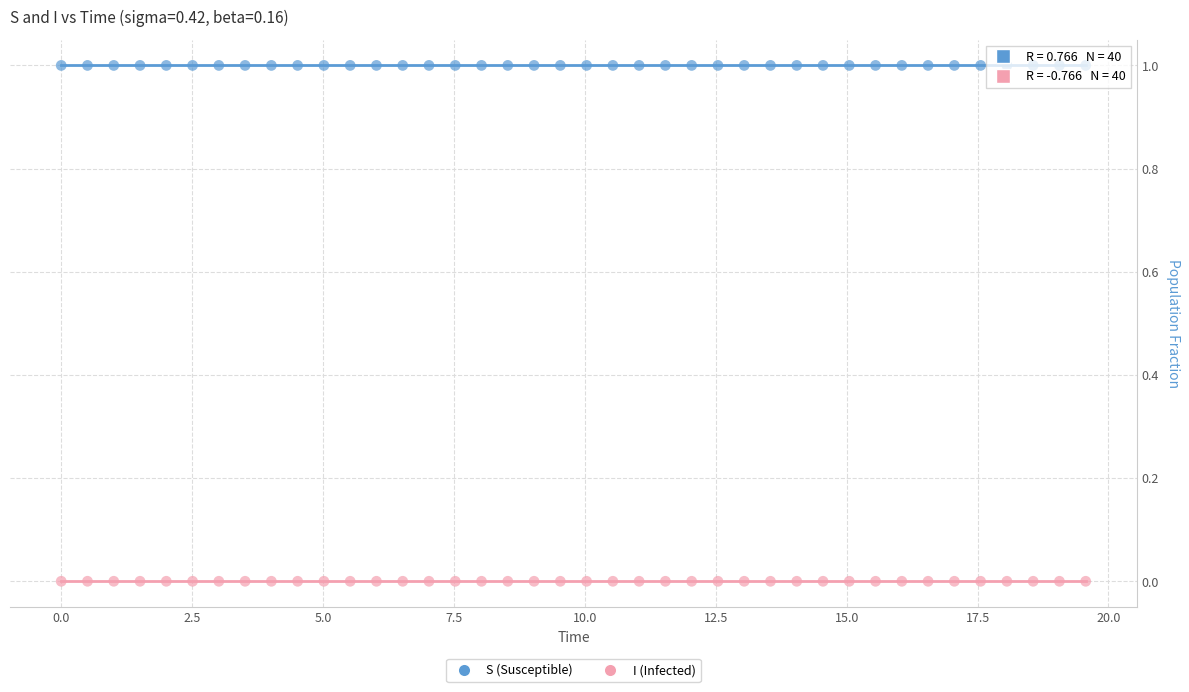

What is the X range (max minus min) for the scatter plot?

19.6